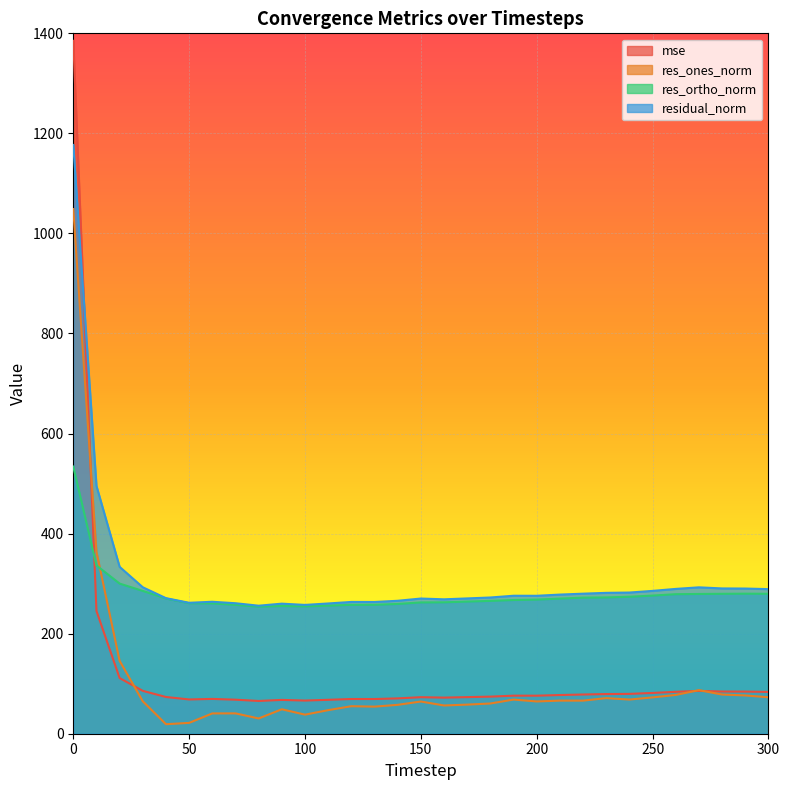

Which category has the lowest value in the residual_norm series?

80